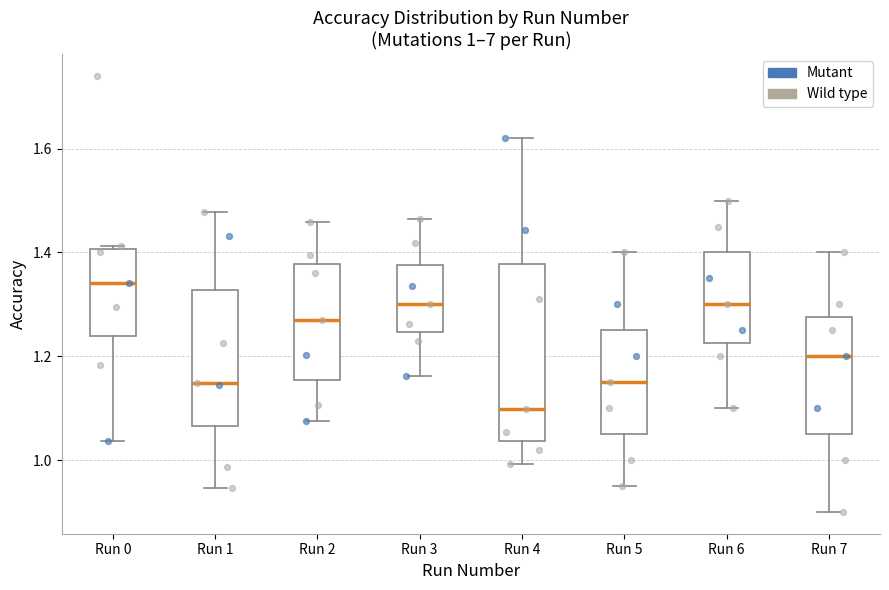

Which box's median line is the lowest?

Run 4